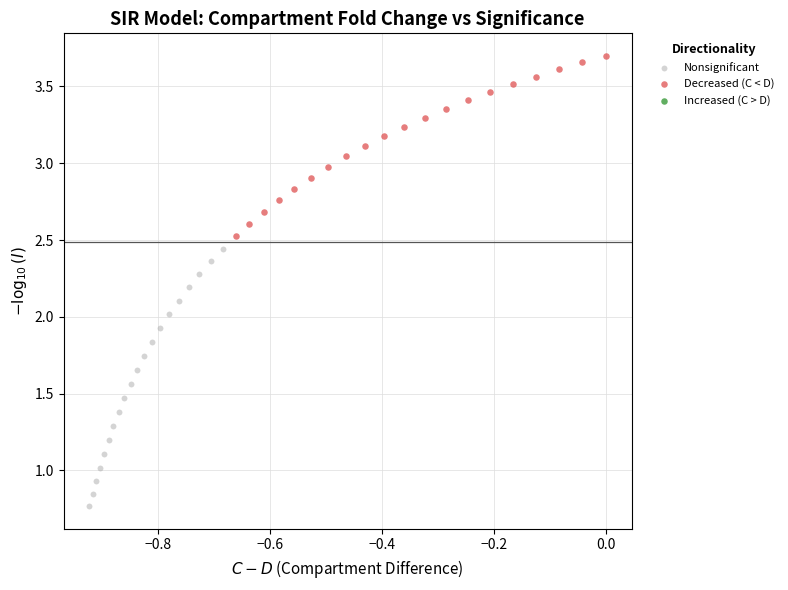

Which series reaches the minimum Y coordinate?

Nonsignificant